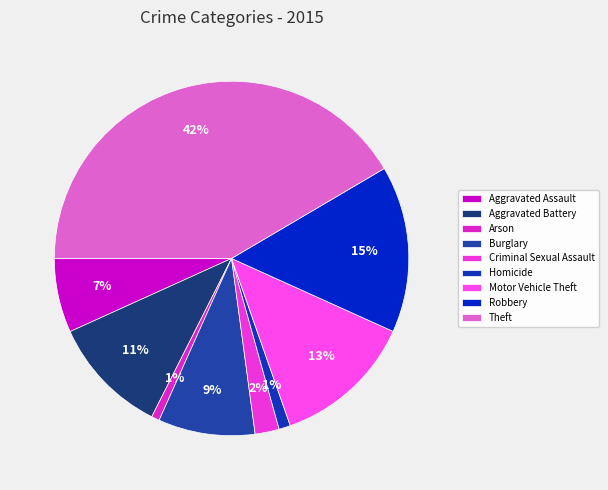

Which category has the biggest portion of the pie?

Theft